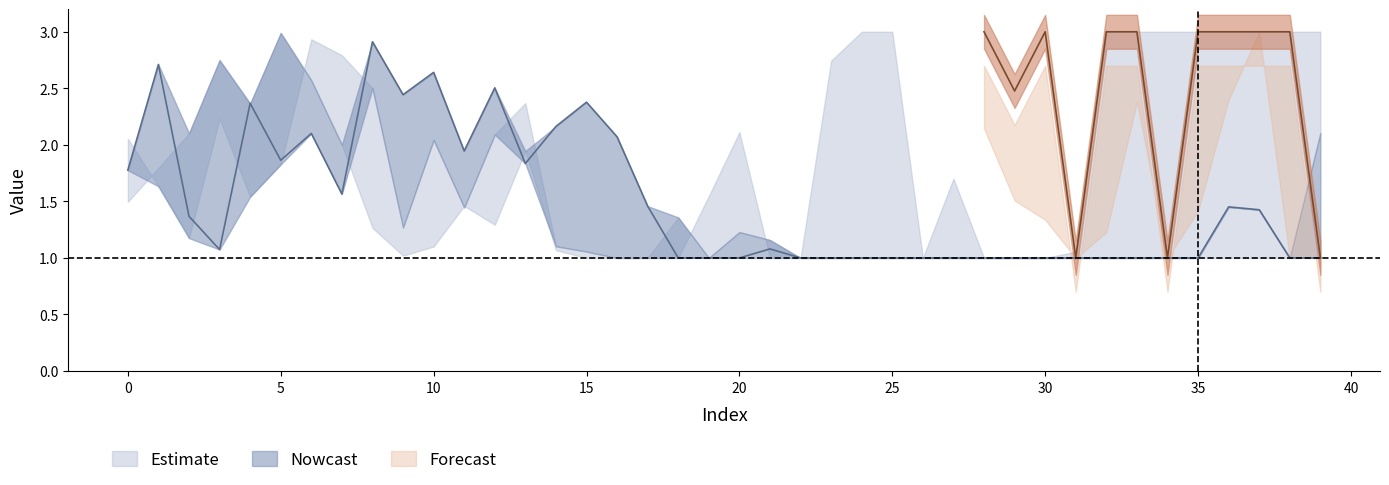

How many categories are shown in the chart?

40